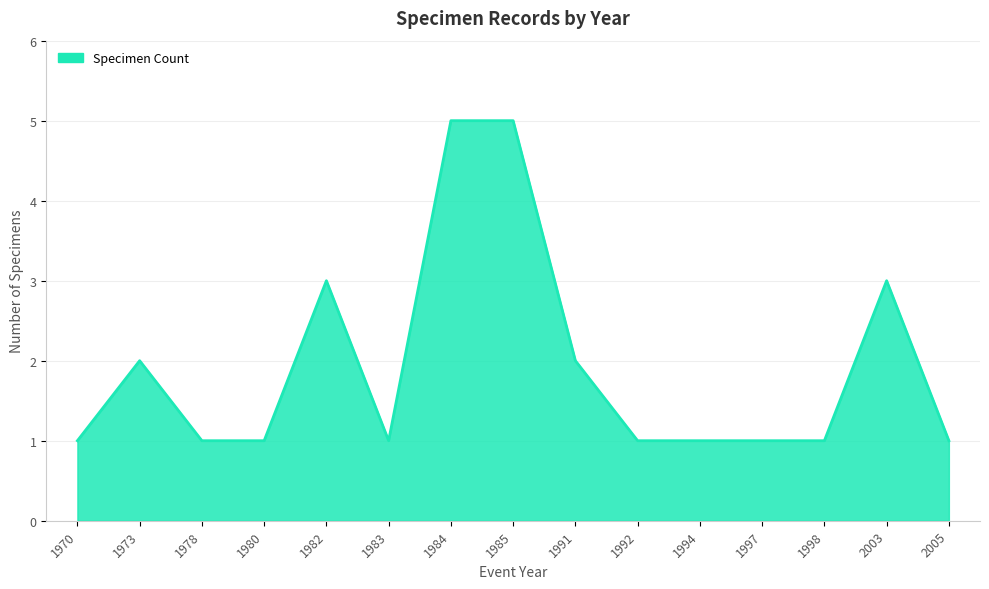

True or false: the data shows 2 at 1970.

False